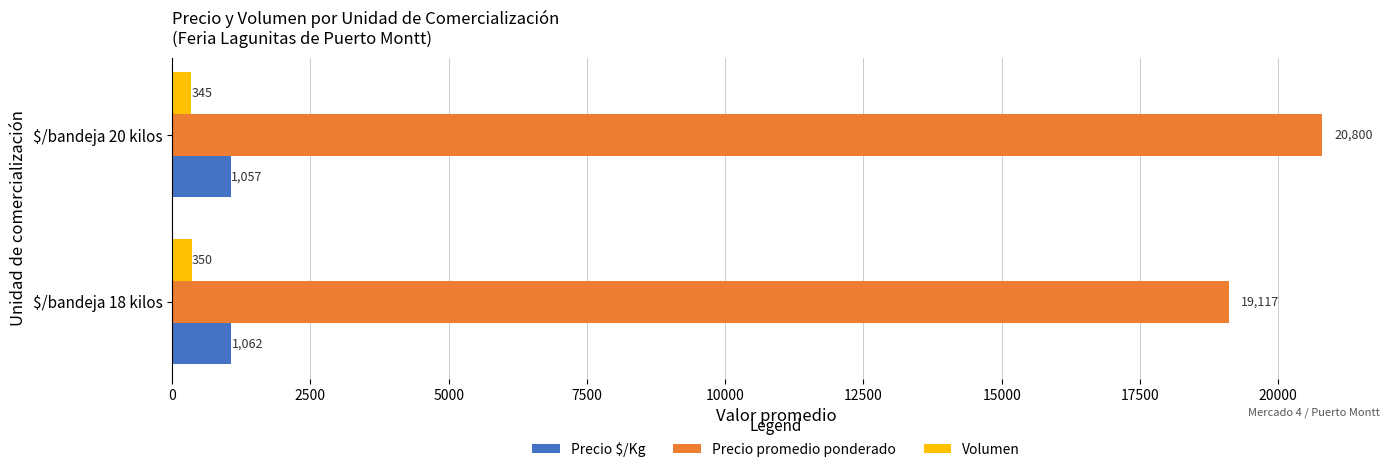

Which series has the largest range (max minus min)?

Precio promedio ponderado